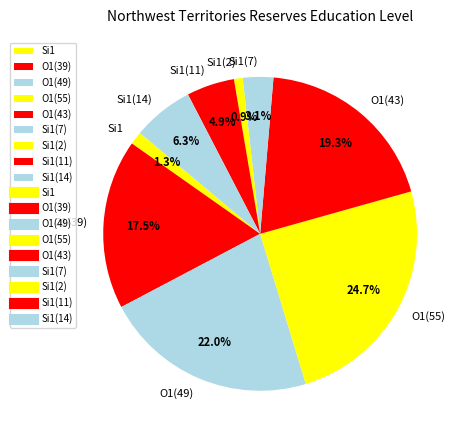

Is there any slice that represents more than half of the pie?

No